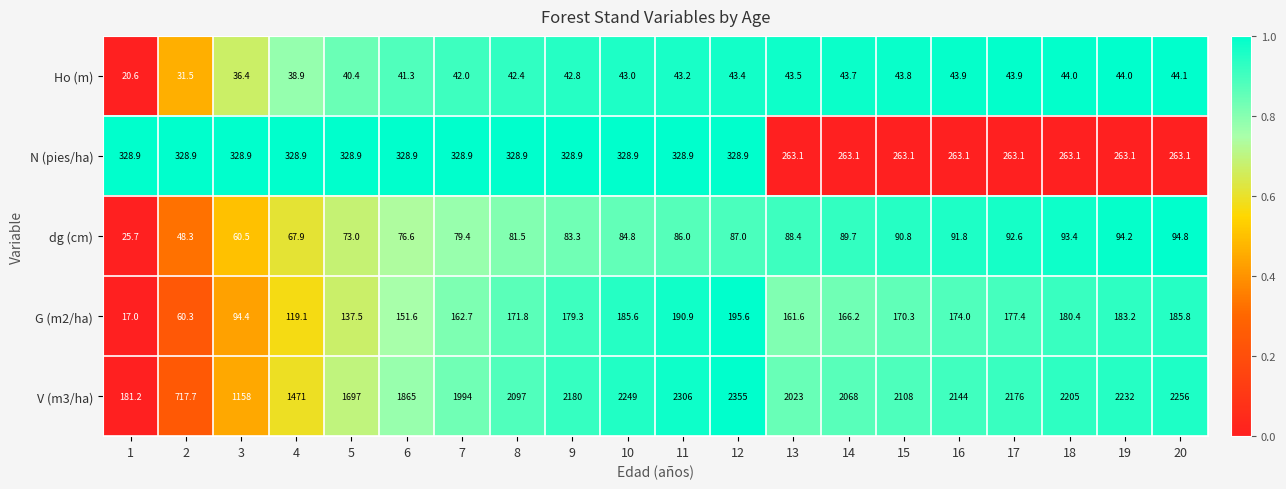

What is the spread (max minus min) of values at 10?

2206.0